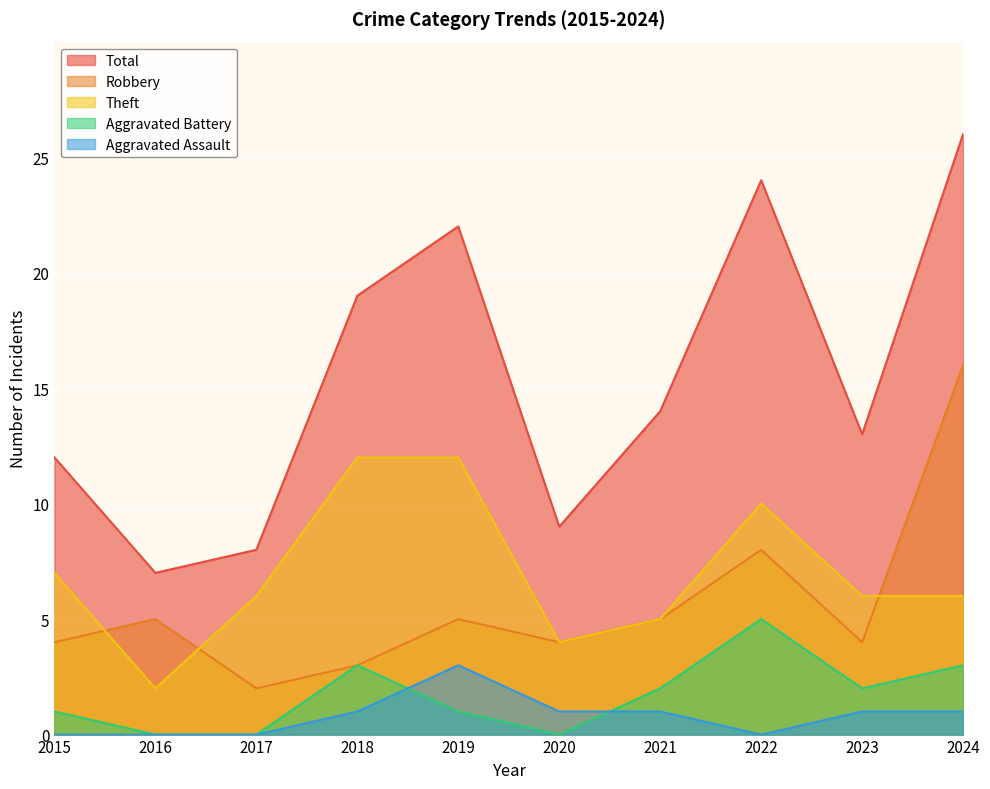

Does the chart display data point markers on the line(s)?

No